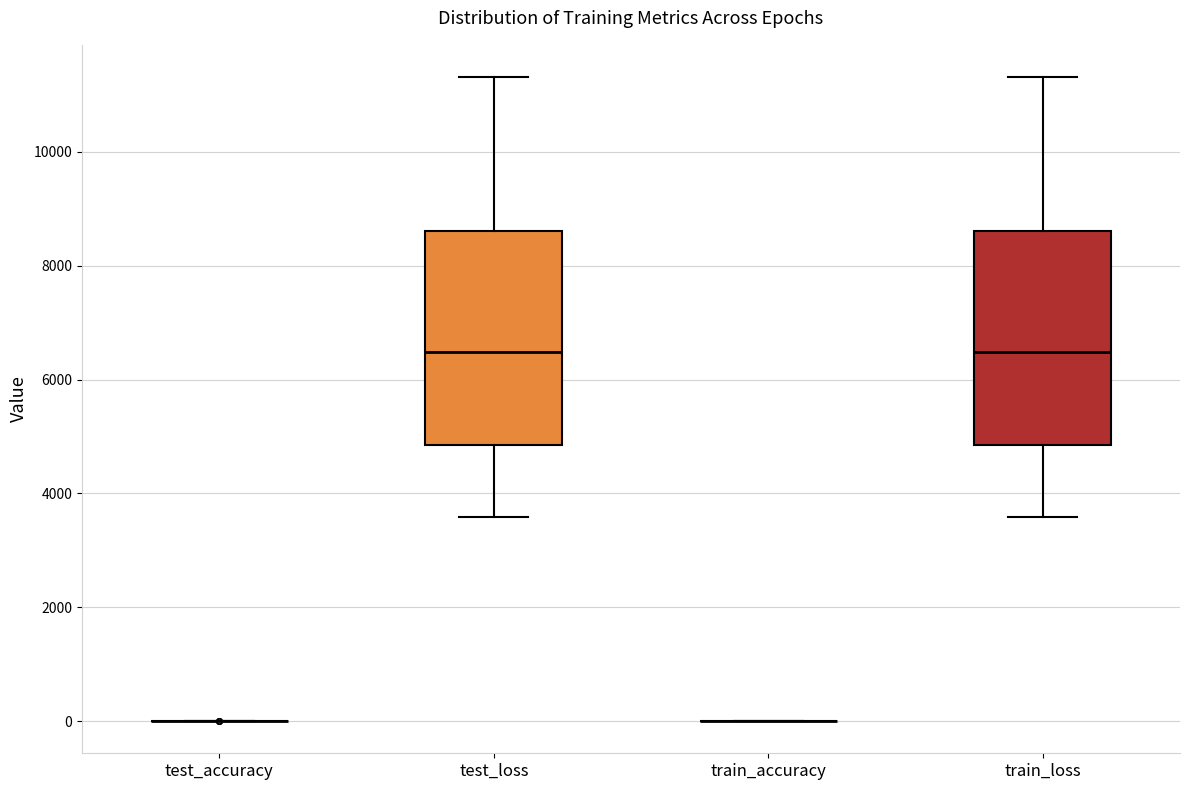

Reading left to right, read every box against the y-axis: the position of its median line, the range the box covers, and the ends of its whiskers. The values are not printed on the chart, so give them approximately, as read against the axis.

test_accuracy: box collapsed to a line at 0, whiskers 0 to 0
test_loss: median 6400, box 4800 to 8600, whiskers 3600 to 11400
train_accuracy: box collapsed to a line at 0, whiskers 0 to 0
train_loss: median 6400, box 4800 to 8600, whiskers 3600 to 11400